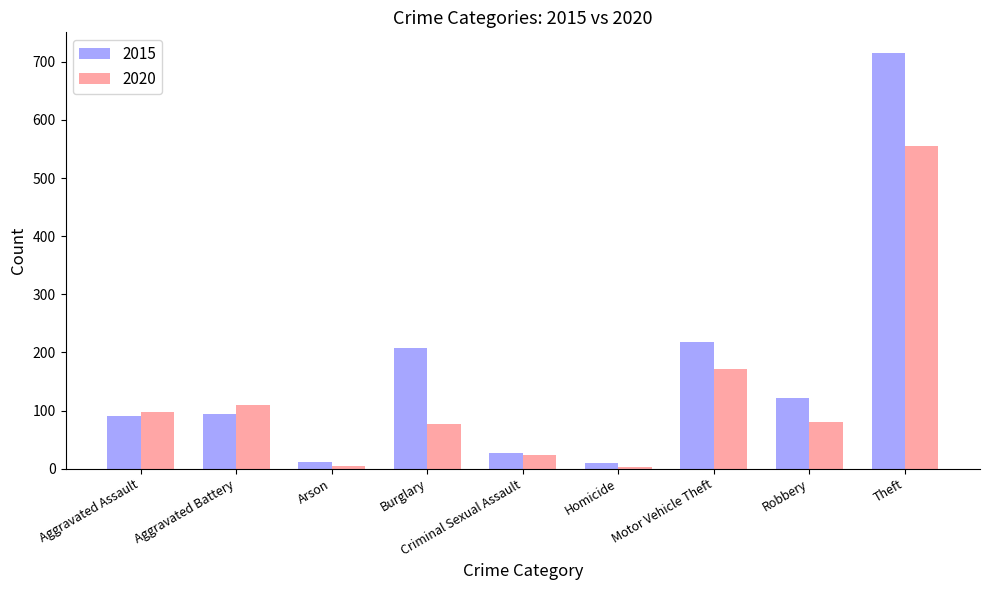

What is the spread (max minus min) of values at Homicide?

7